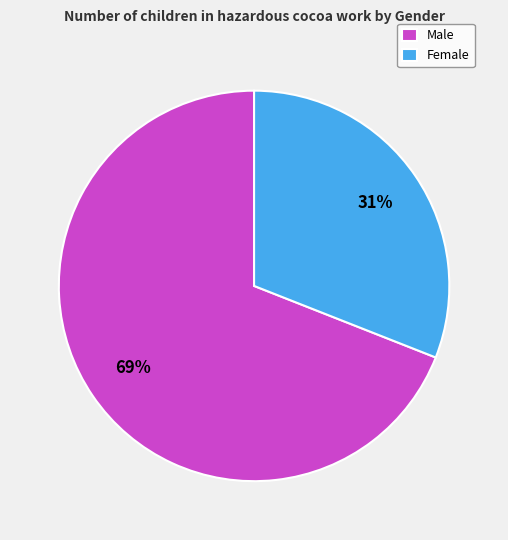

To the nearest percent, what is the combined percentage of Male and Female?

100%